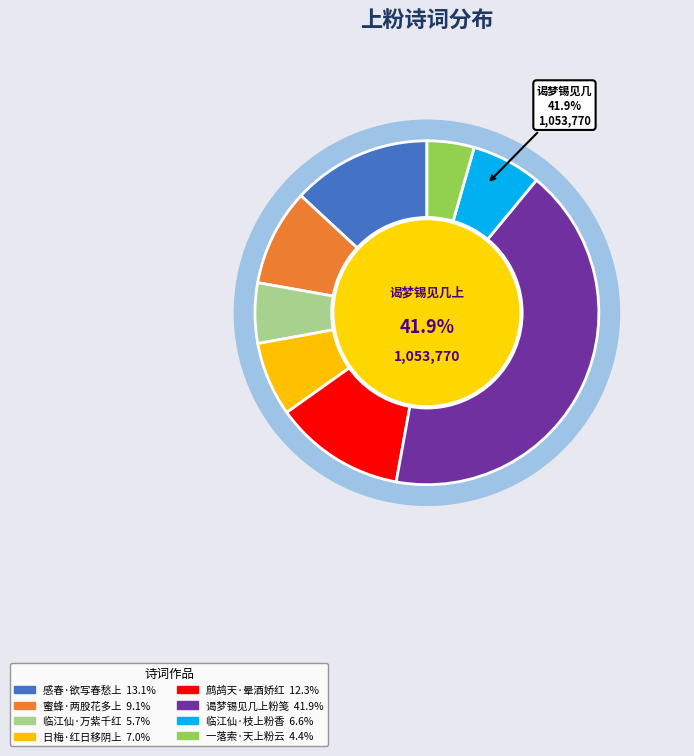

Which category has the biggest portion of the pie?

谒梦锡见几上粉笺援笔书此